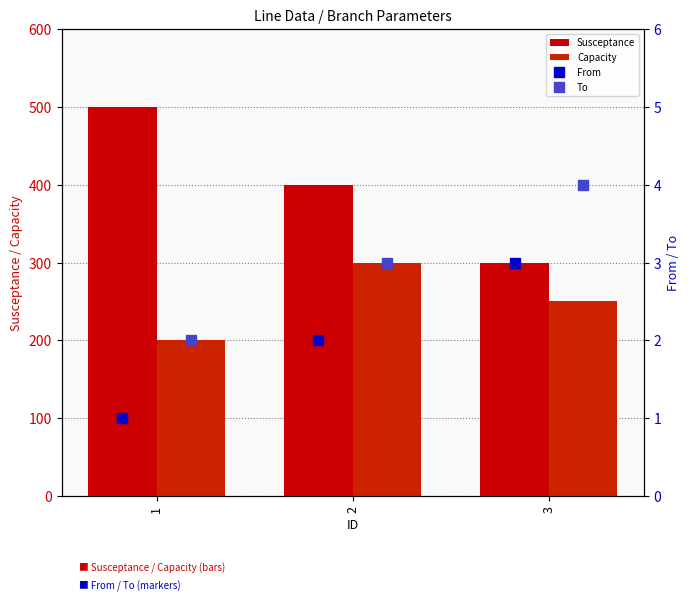

How many data points in Susceptance are less than 400?

1